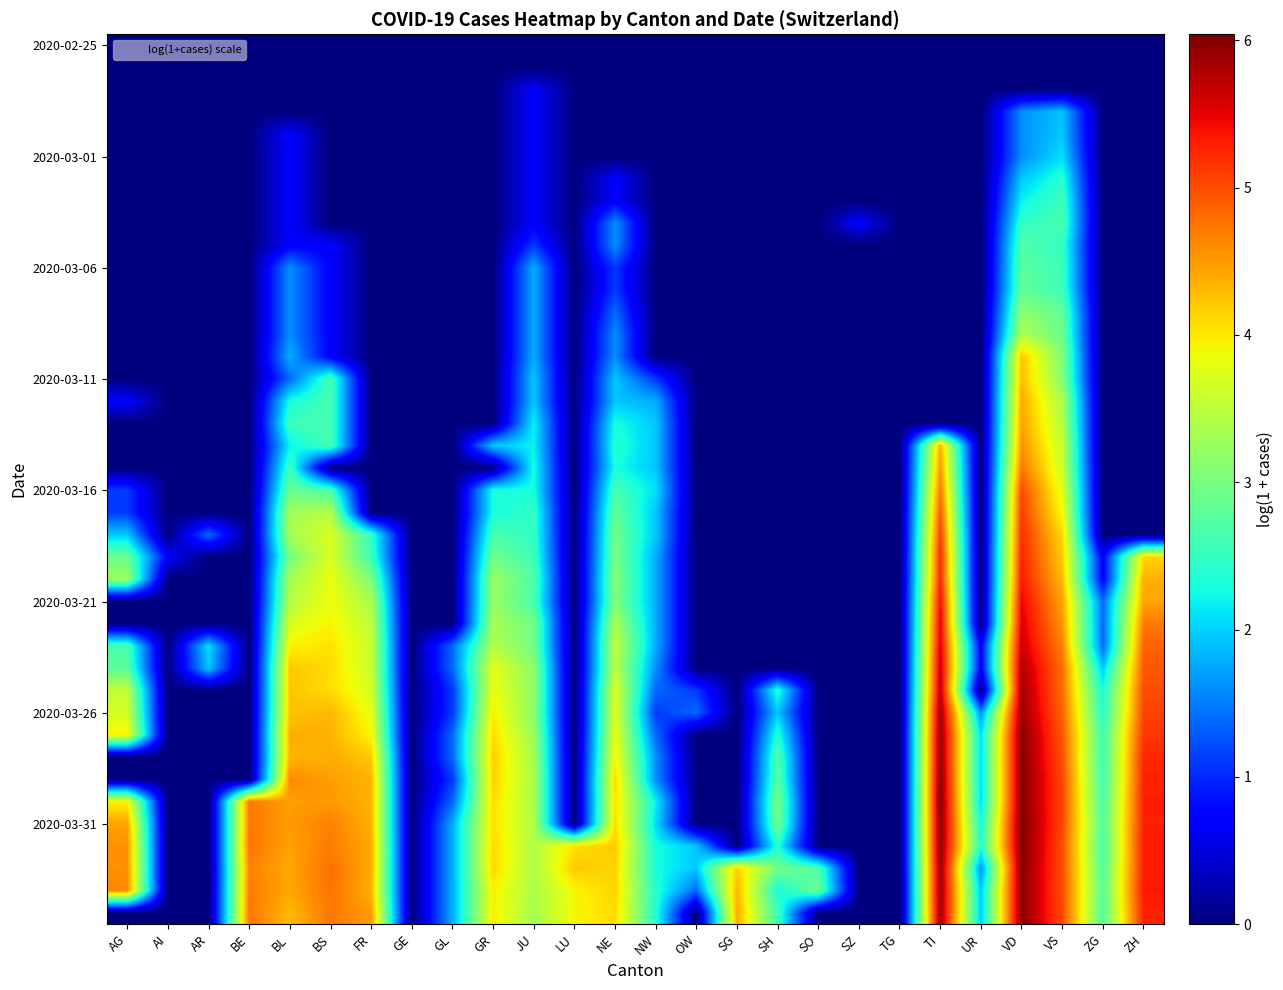

What is the total value across all series at SZ?

0.7